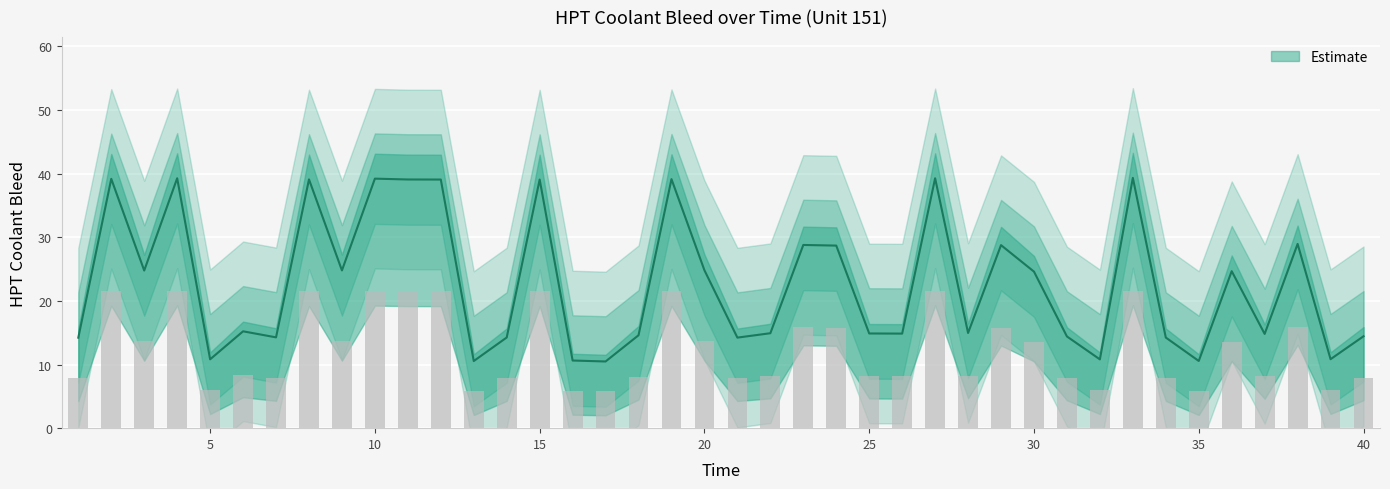

The HPT Coolant Bleed series shows 69.5 at 19. True or false?

False